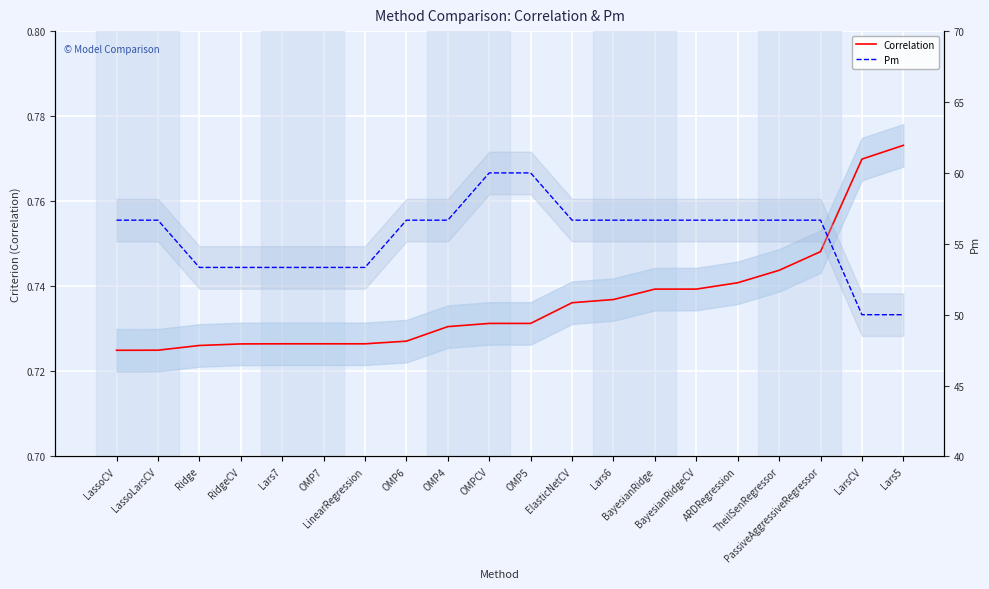

Is it true that Pm equals 84.3 at OMP6?

False